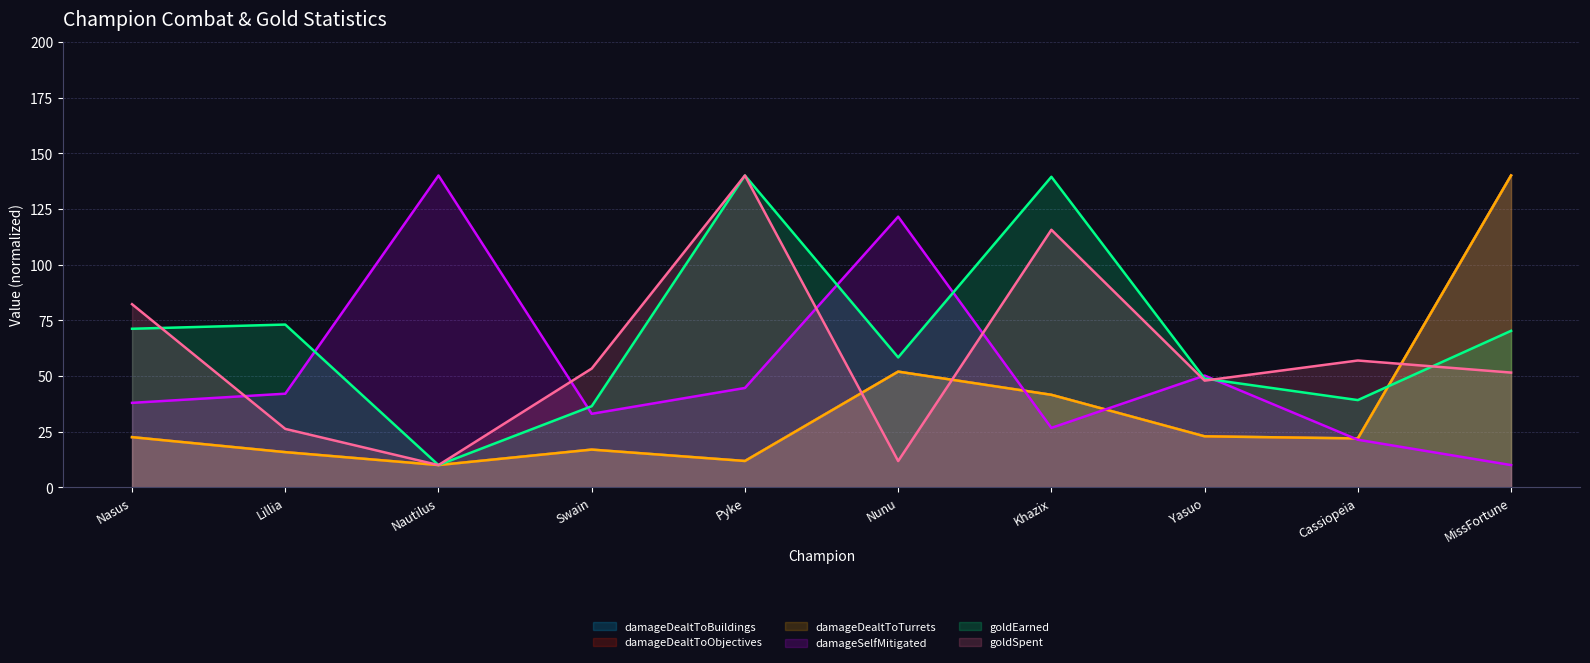

What is the average value of the damageDealtToObjectives series?

35.5